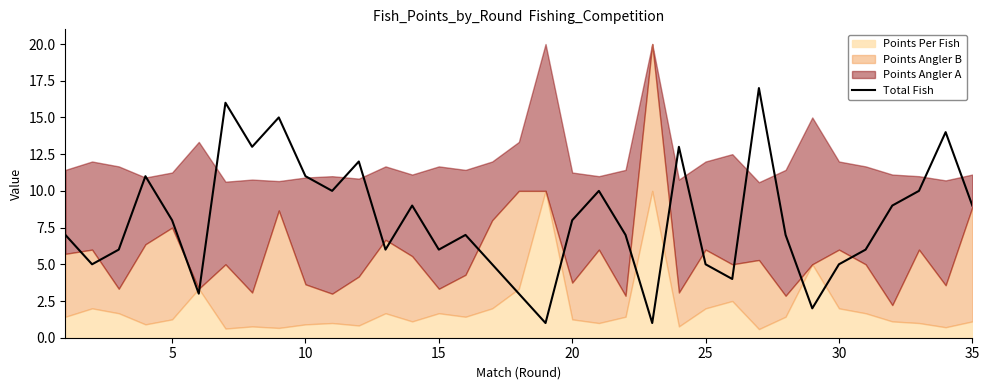

Count the number of values greater than 7.

17